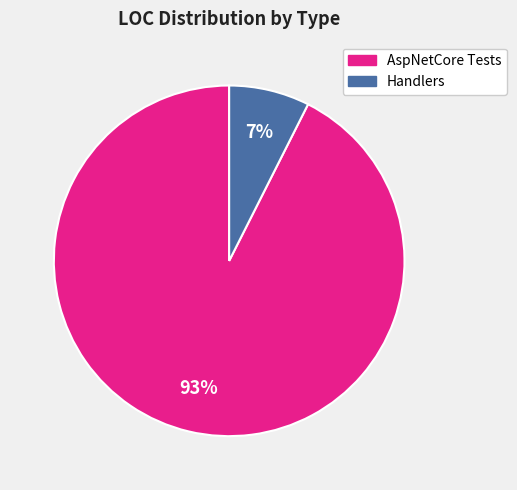

Is there a majority slice in this chart?

Yes